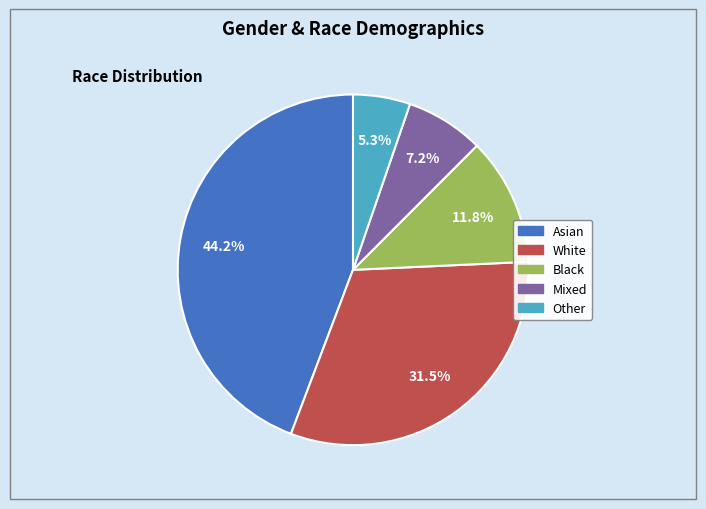

Rank the categories by value from highest to lowest.

Asian, White, Black, Mixed, Other